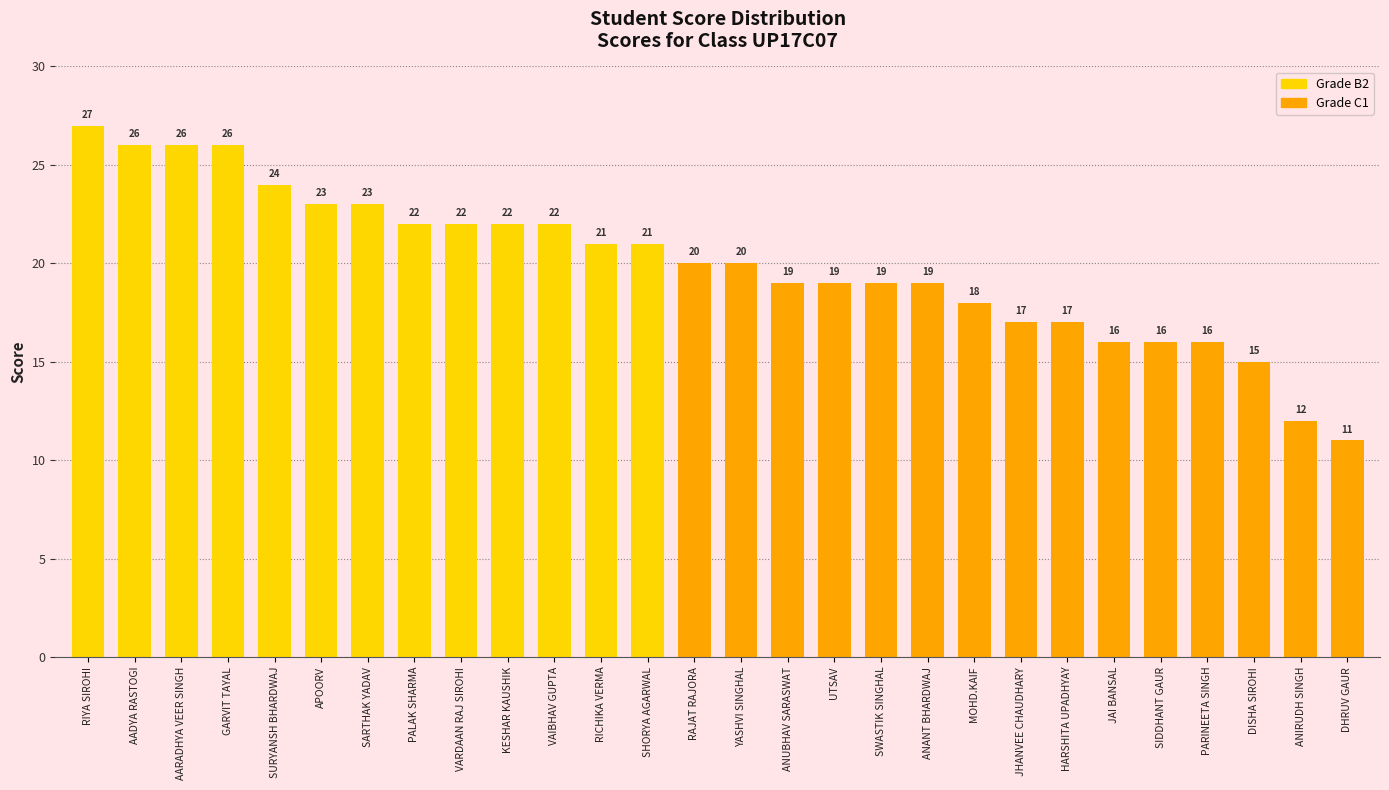

At which label does the data first exceed 20?

RIYA SIROHI